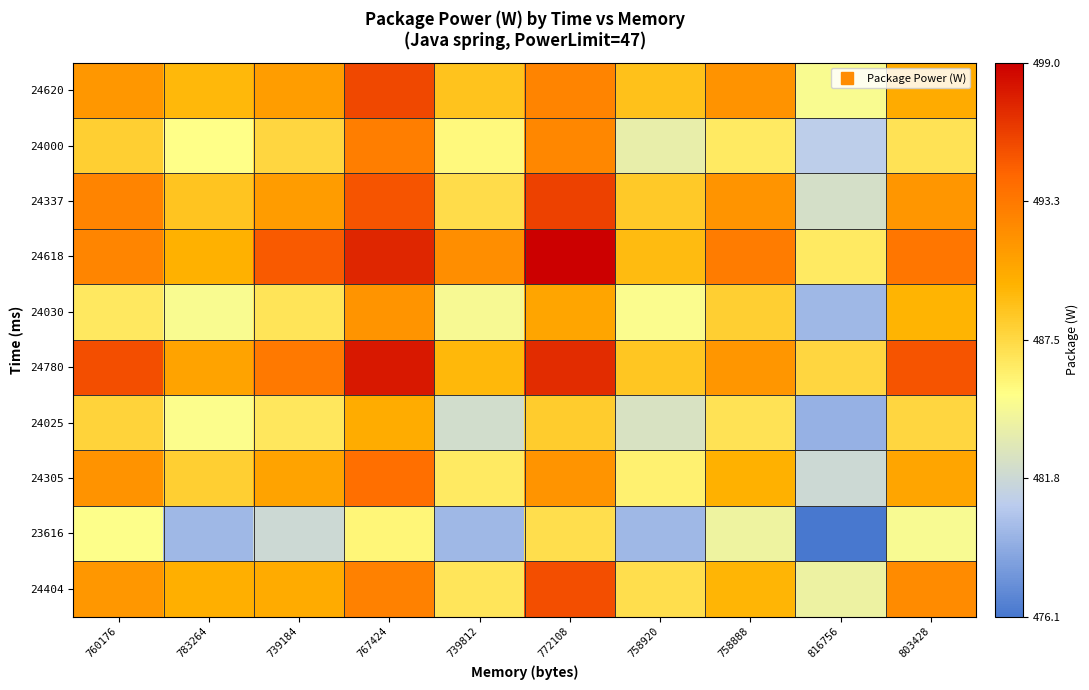

What is the total value across all series at 758888?

4893.2